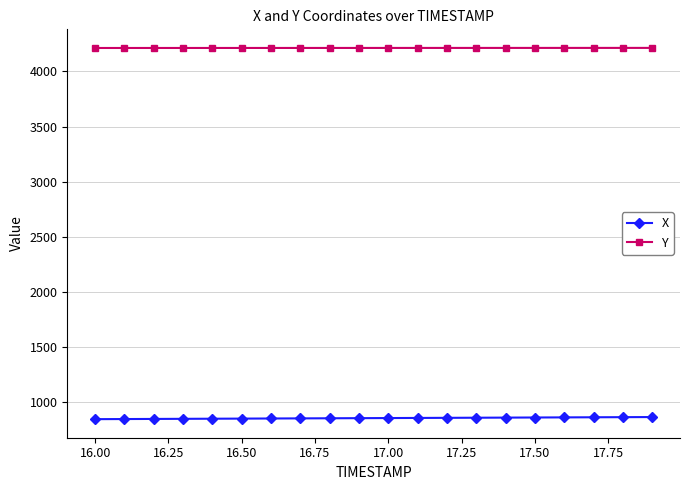

What is the value of the X point at the 11th from the left?

858.6